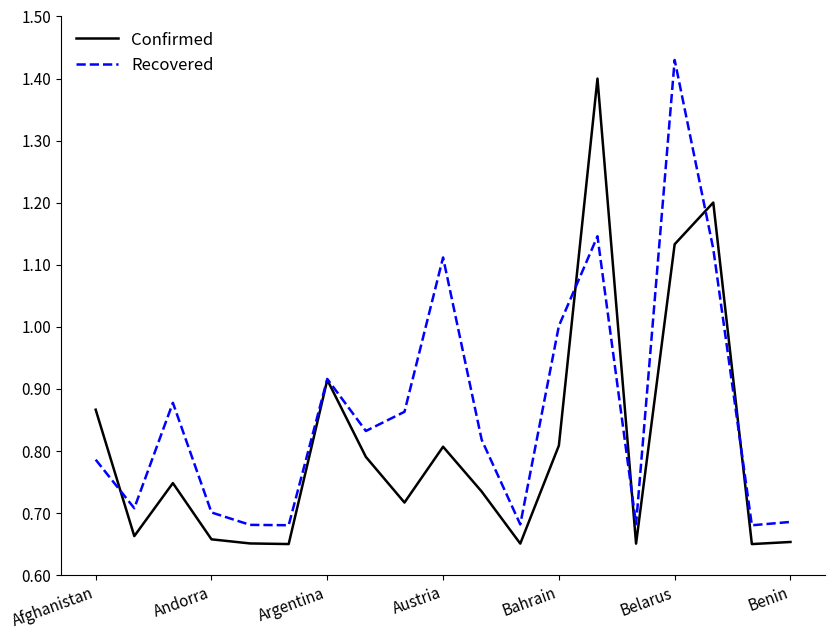

Which series has the largest total across all categories?

Recovered